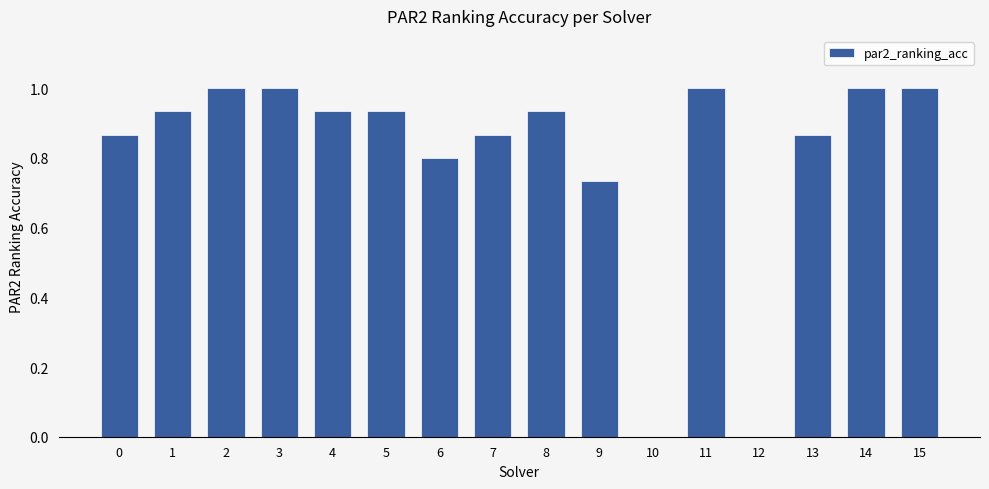

What is the maximum value shown in the chart?

1.0